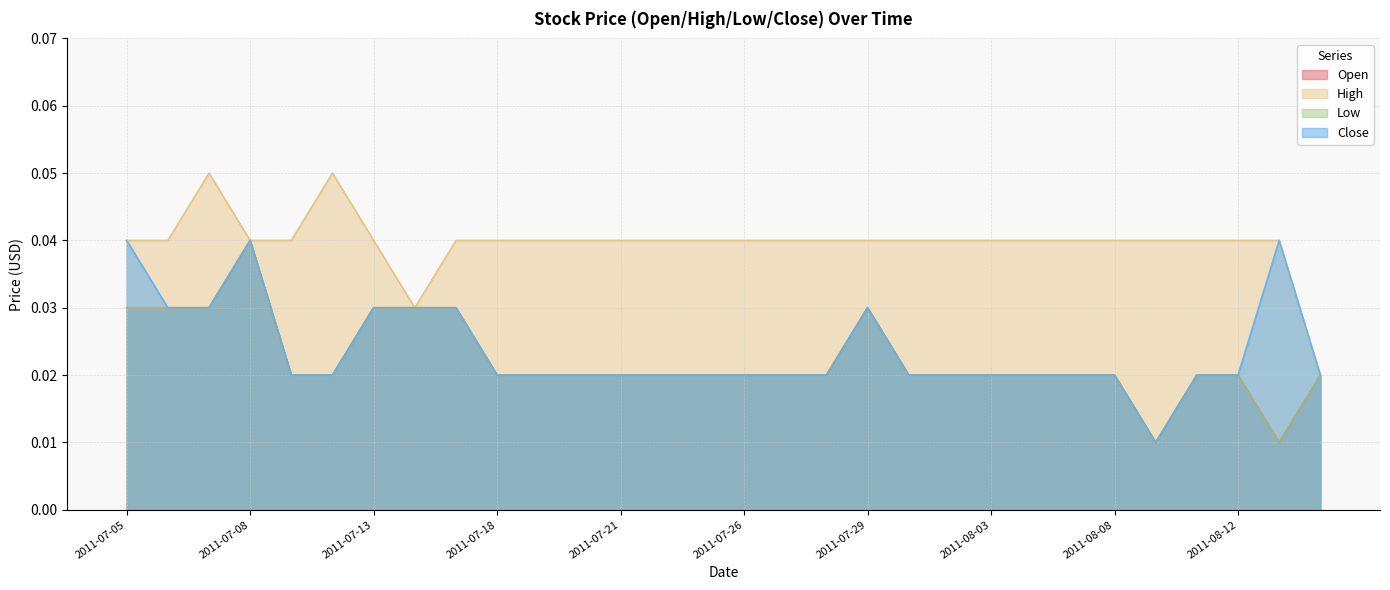

What is the sum of all High values?

1.2